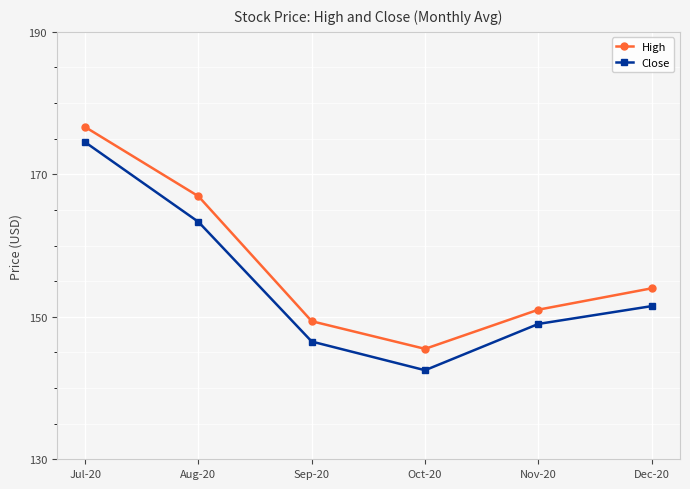

The value of Close at Sep-20 is 146.5. True or false?

True